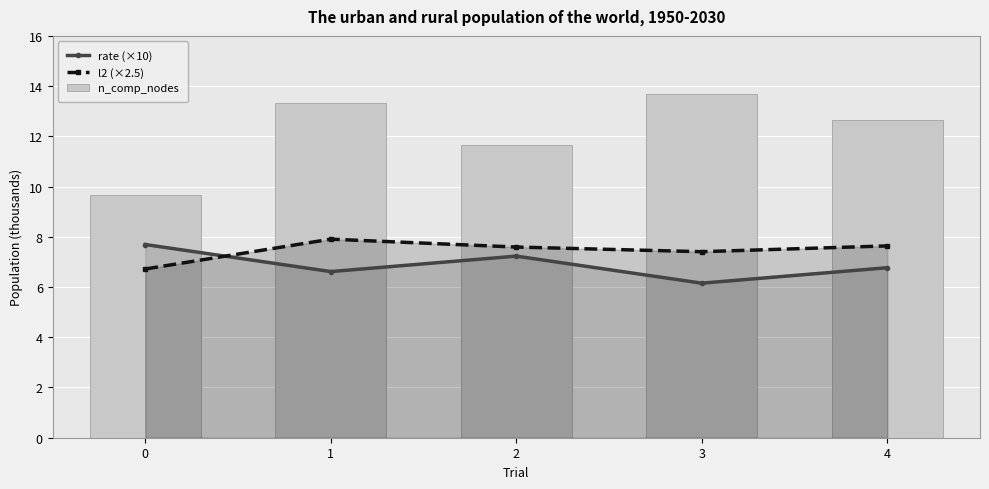

Which series has the widest spread of values?

n_comp_nodes